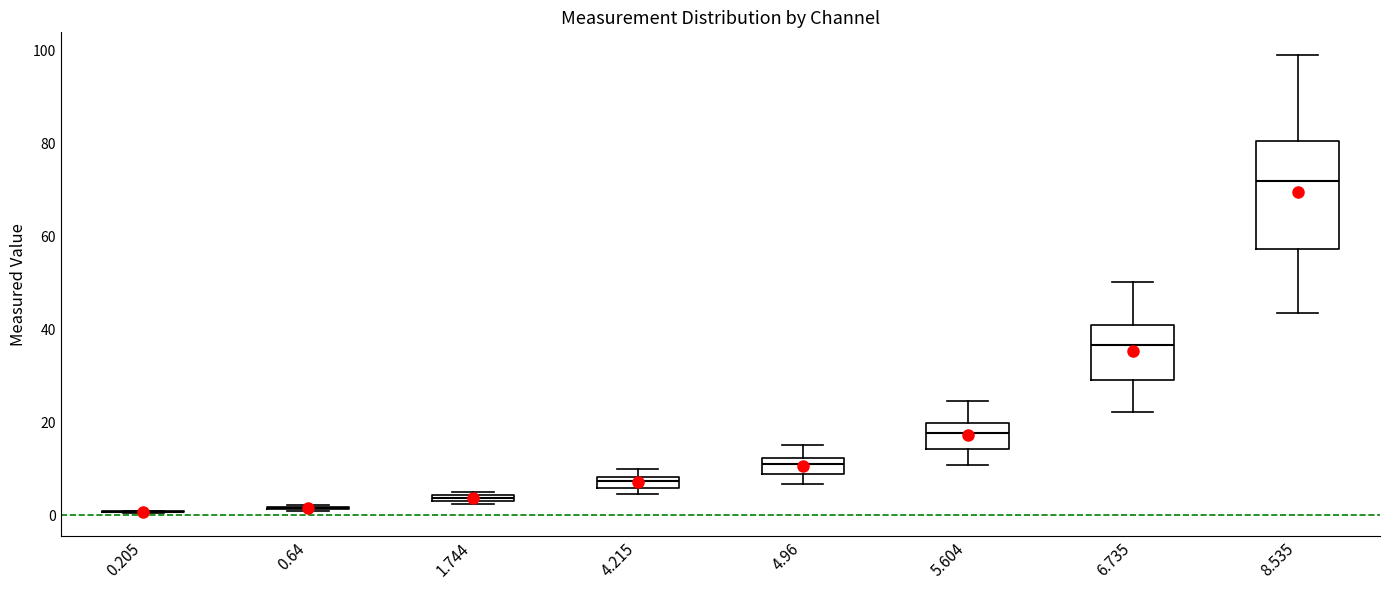

Where is the upper edge of the box at x = 6.735 on the y-axis? The values are not printed on the chart, so give them approximately, as read against the axis.

40